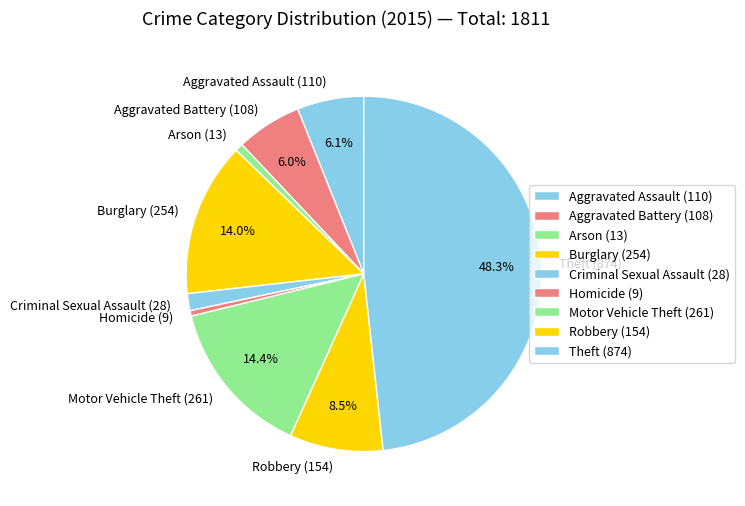

Which slice is the largest?

Theft